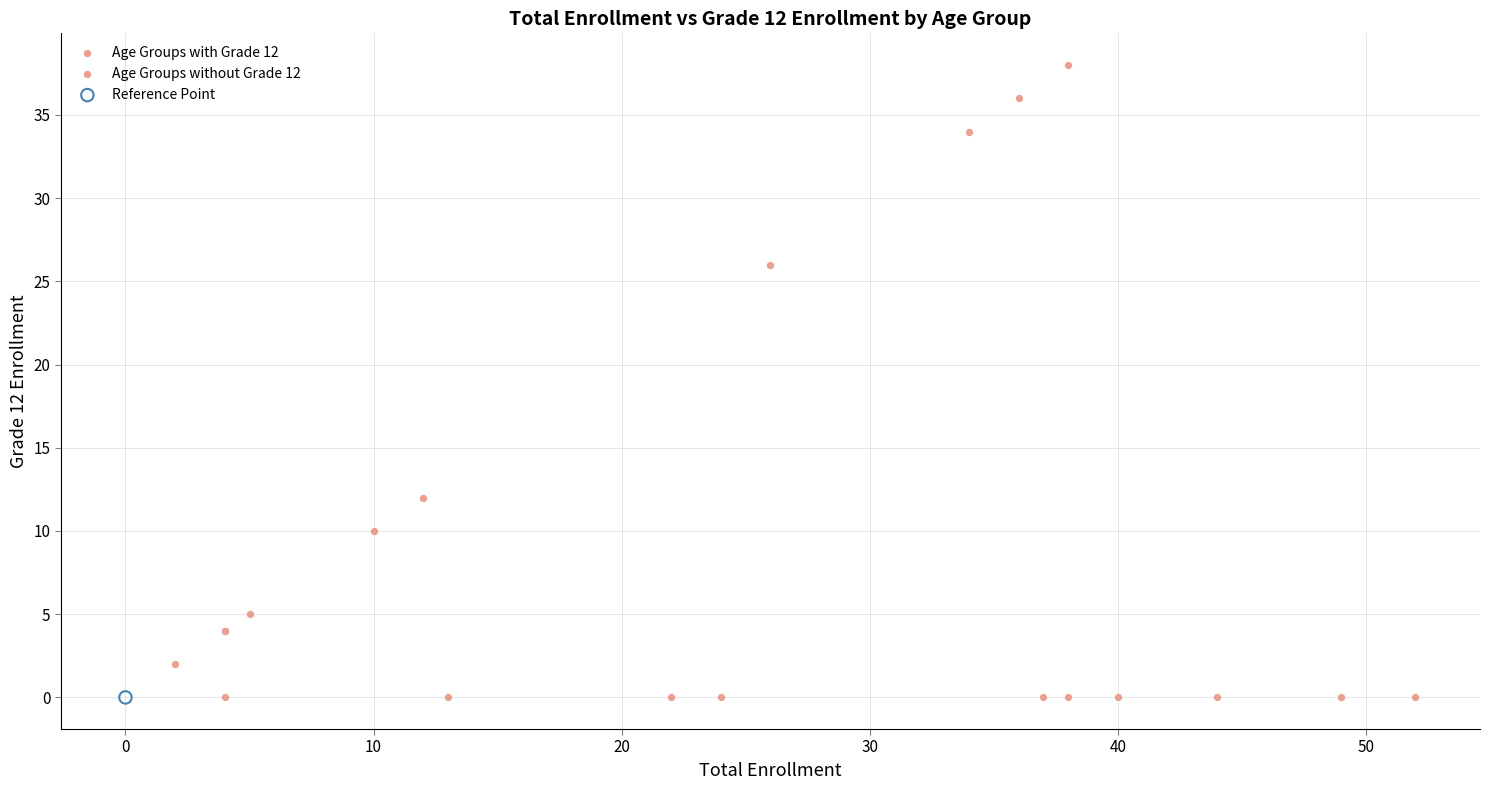

What are all the series names shown in the legend?

Age Groups with Grade 12, Age Groups without Grade 12, Reference Point